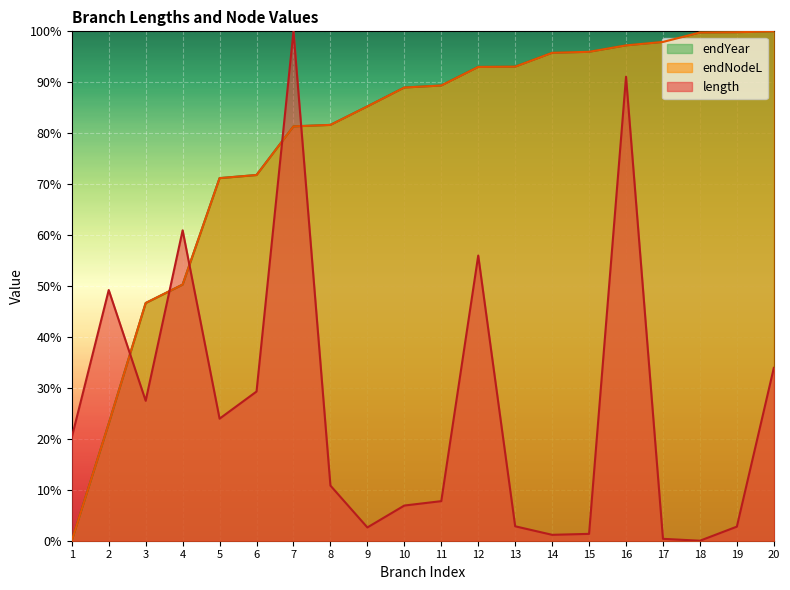

At which label is length closest to 50?

2